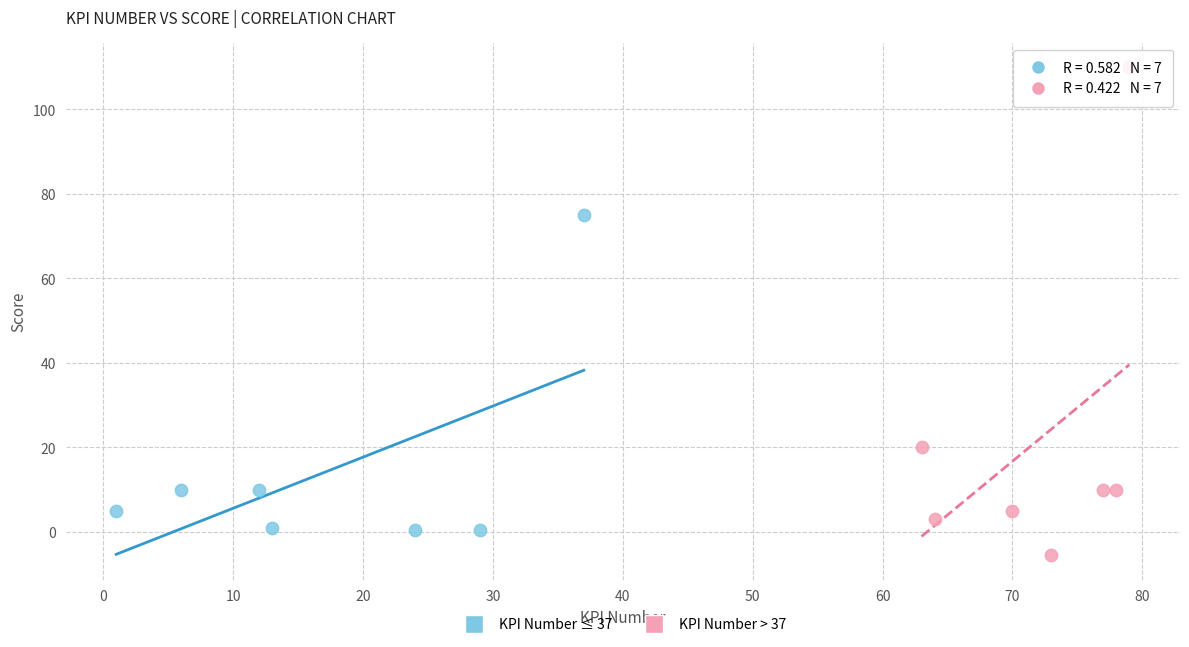

Which series has the widest spread of Y values?

KPI Number > 37